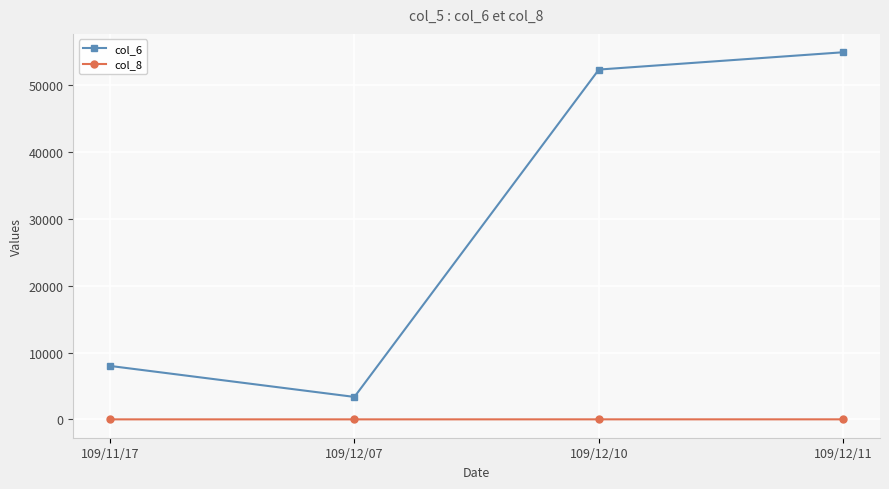

List the series in order of their overall mean, lowest first.

col_8, col_6